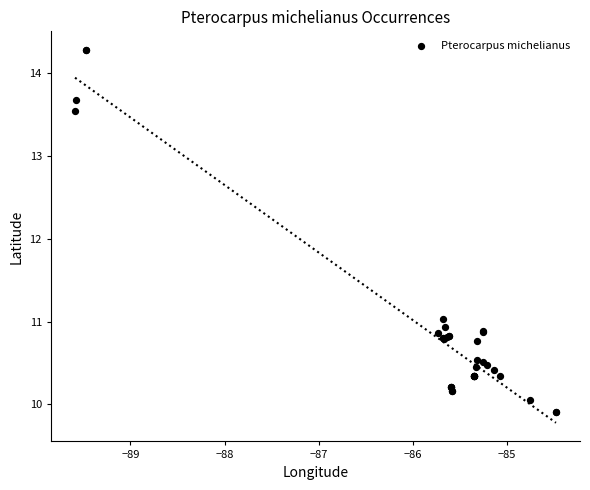

What Y value in the scatter plot is closest to 12?

11.0